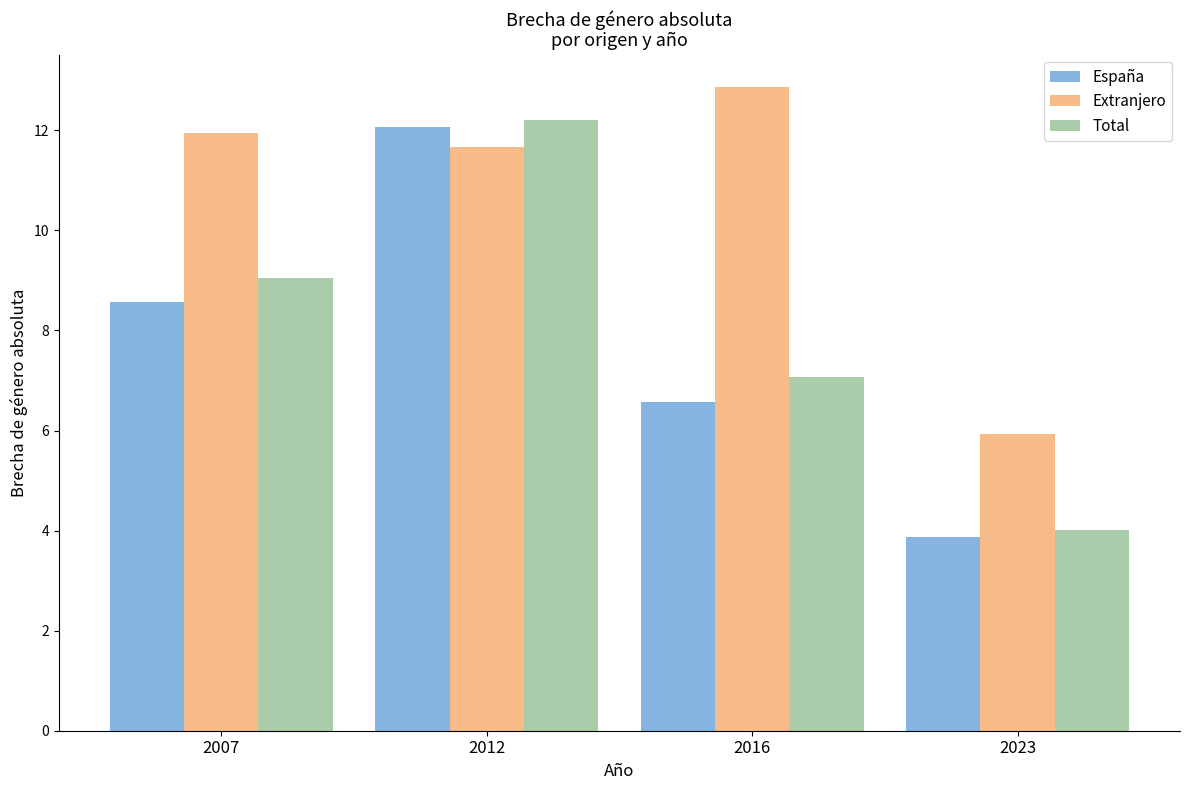

Count the number of data series in this chart.

3